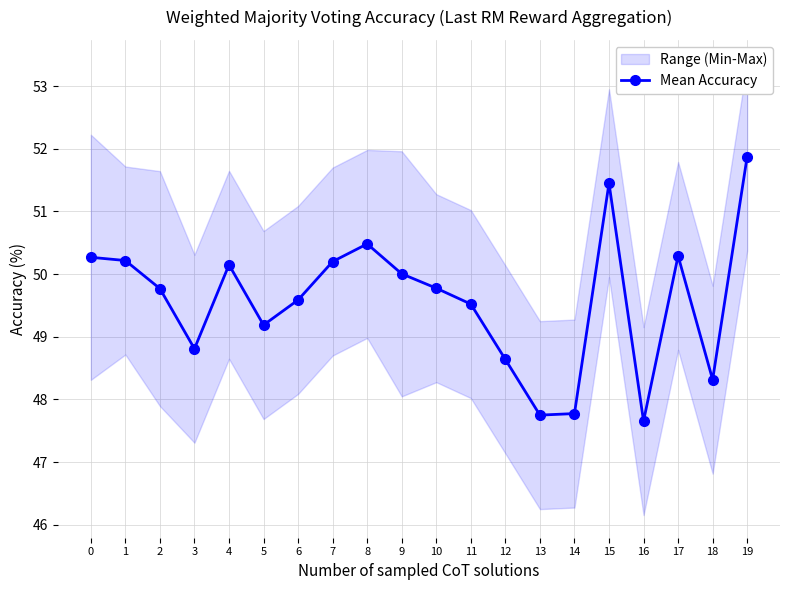

Which category has the lowest value across all series?

16